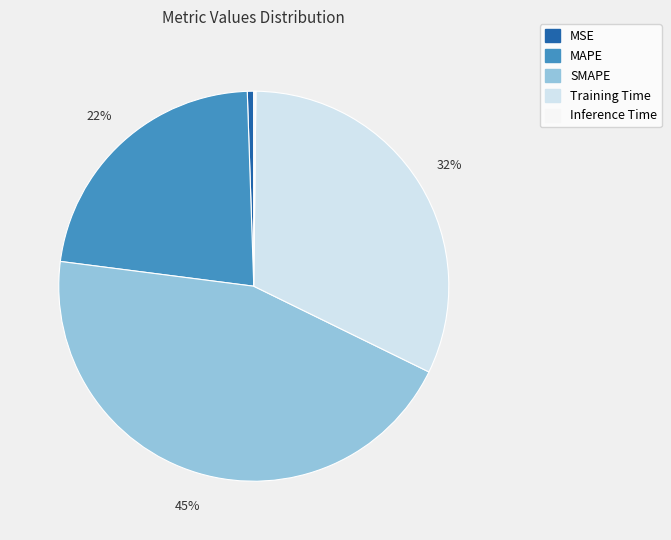

To the nearest percent, what is the average slice percentage?

20%